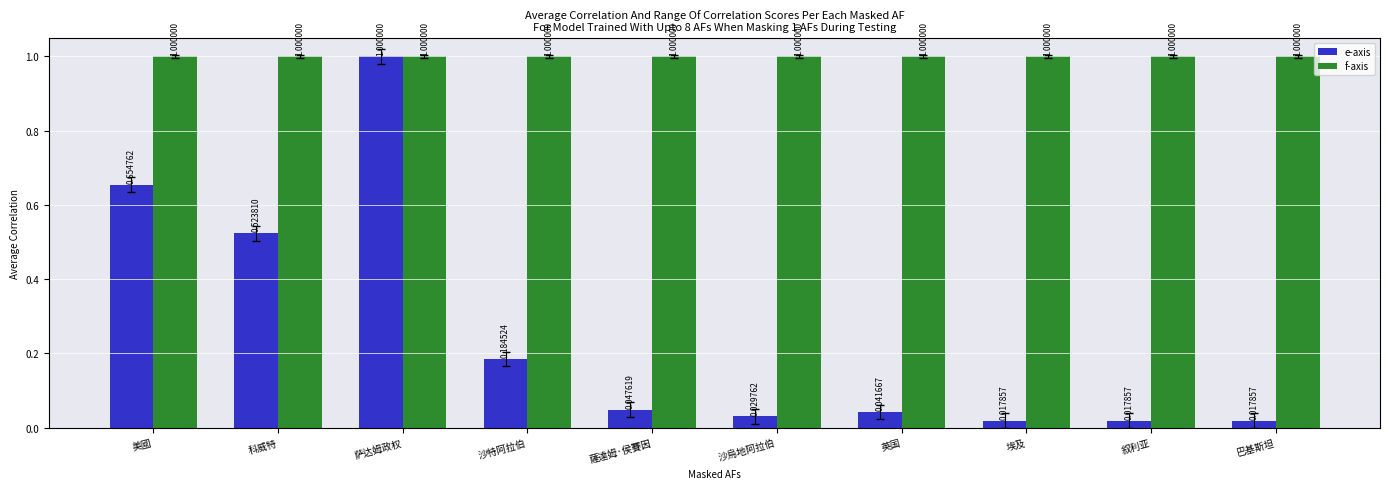

True or false: f-axis has a value of 1.0 at 英国.

True